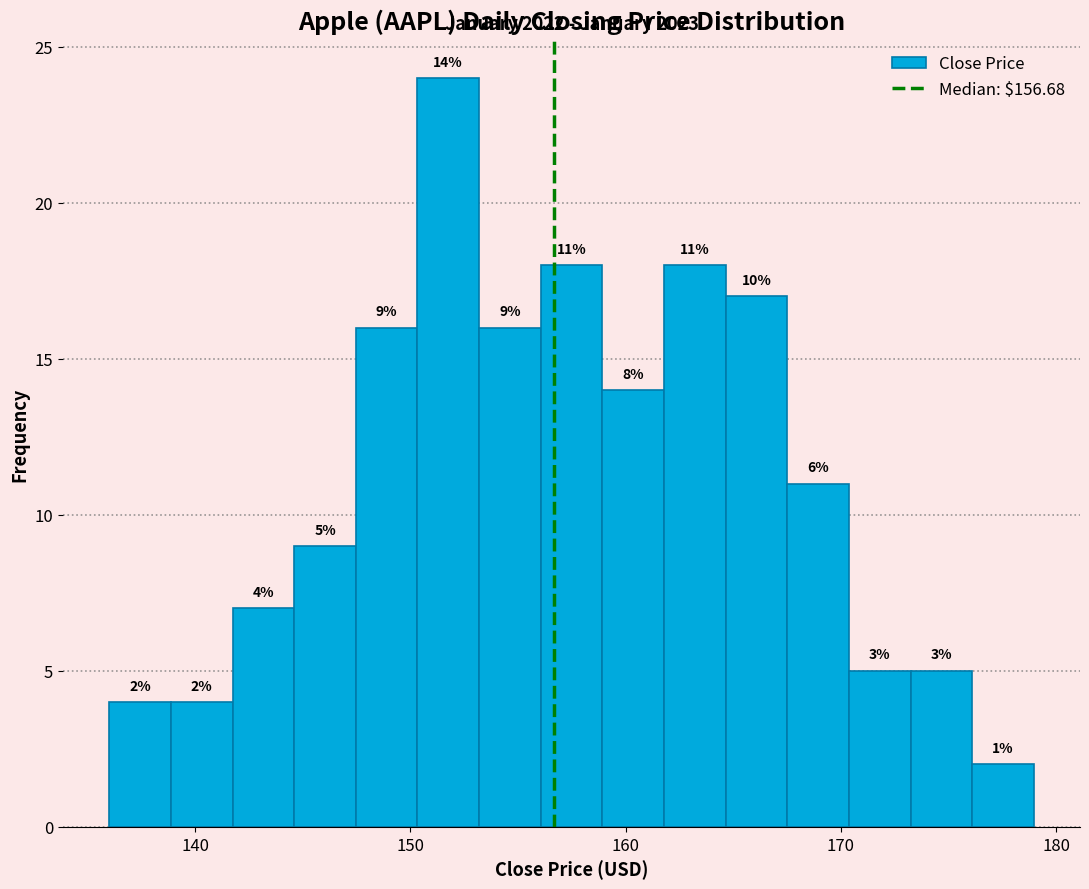

Read against the x-axis, roughly where is the centre of the tallest bar?

152